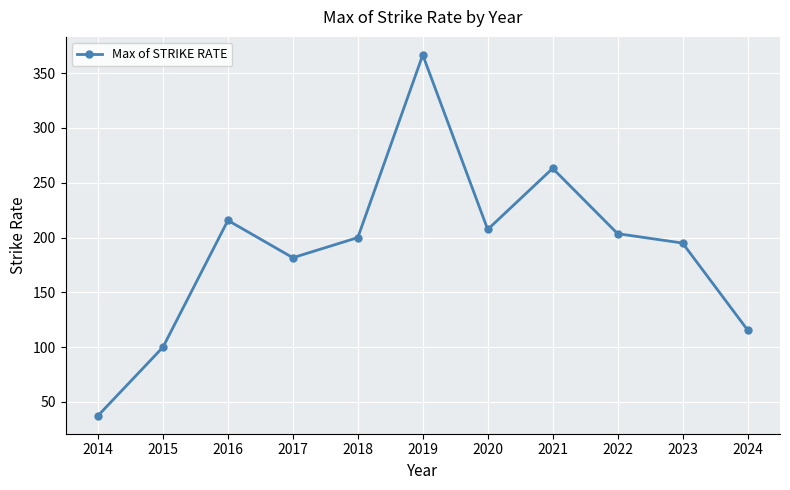

What is the value of the 1st point from the left?

37.5